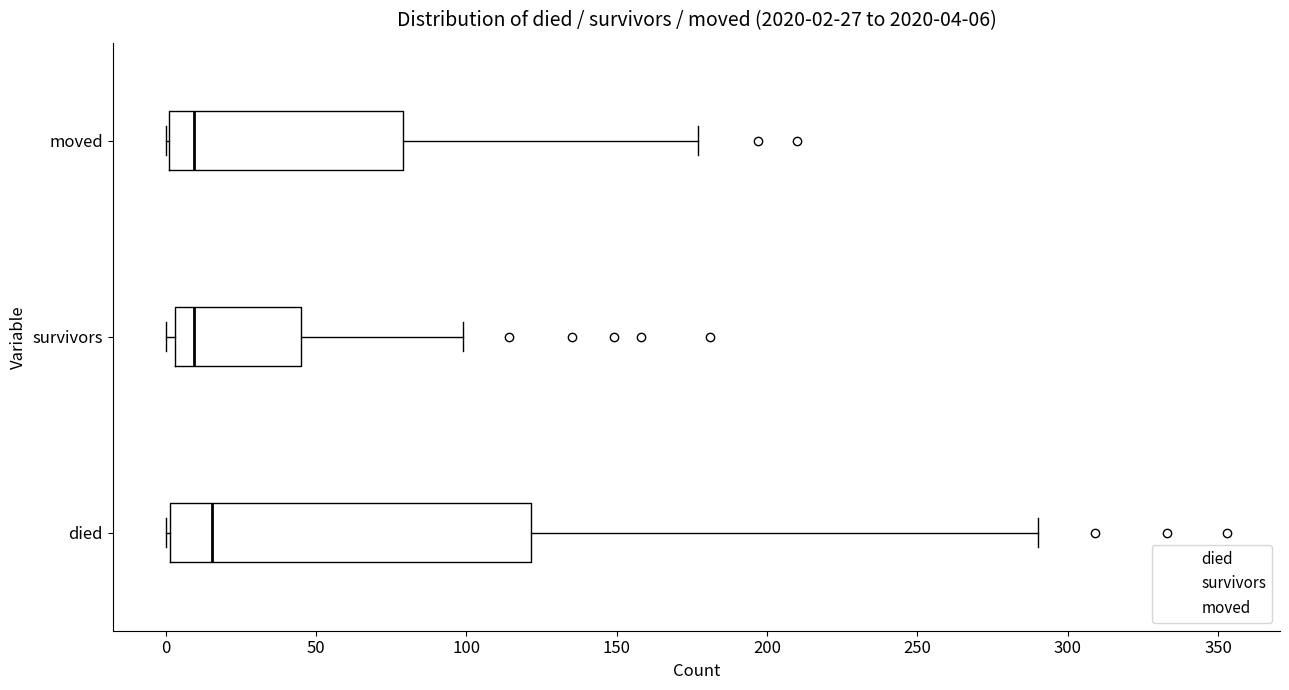

Comparing the boxes themselves (not the whiskers), which one is the widest?

died